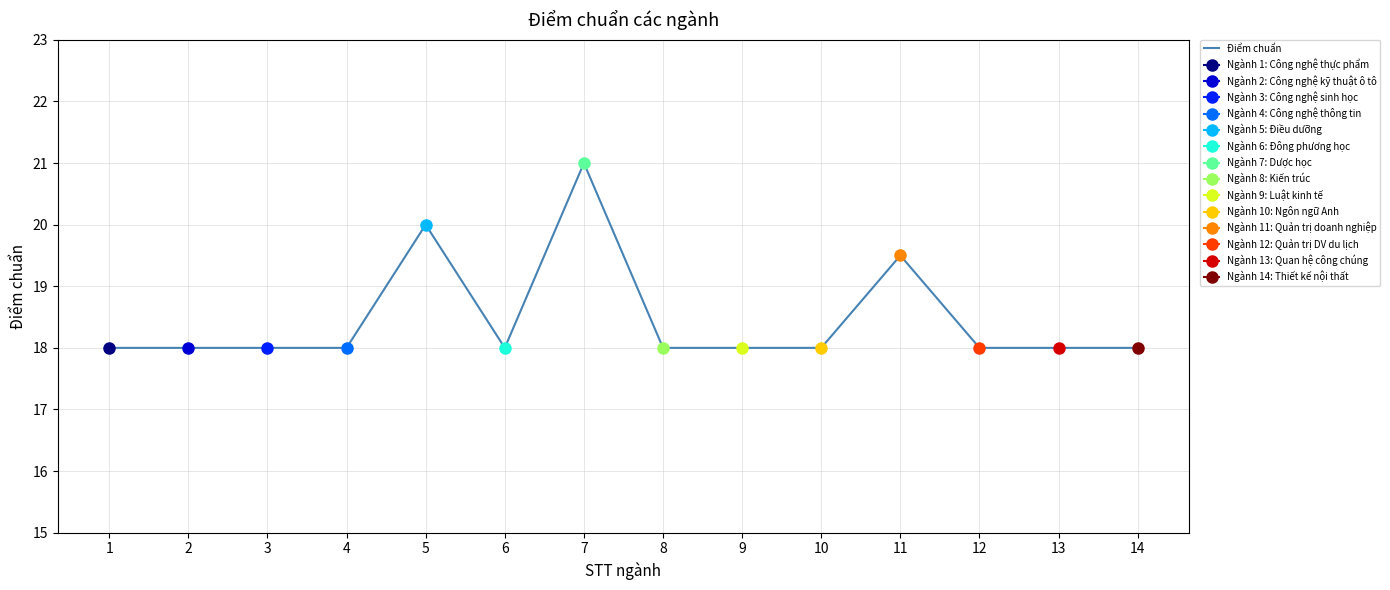

How many interior local valleys (lower than both neighbors) does the data have?

1